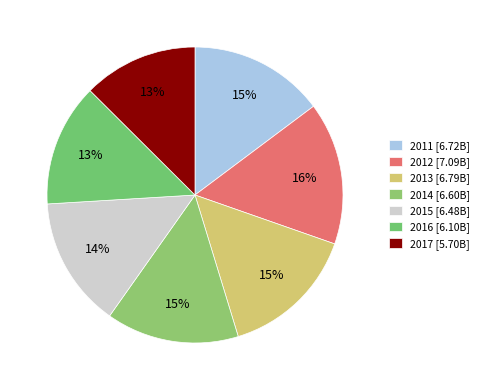

To the nearest percent, what percentage of the pie is 2011?

15%